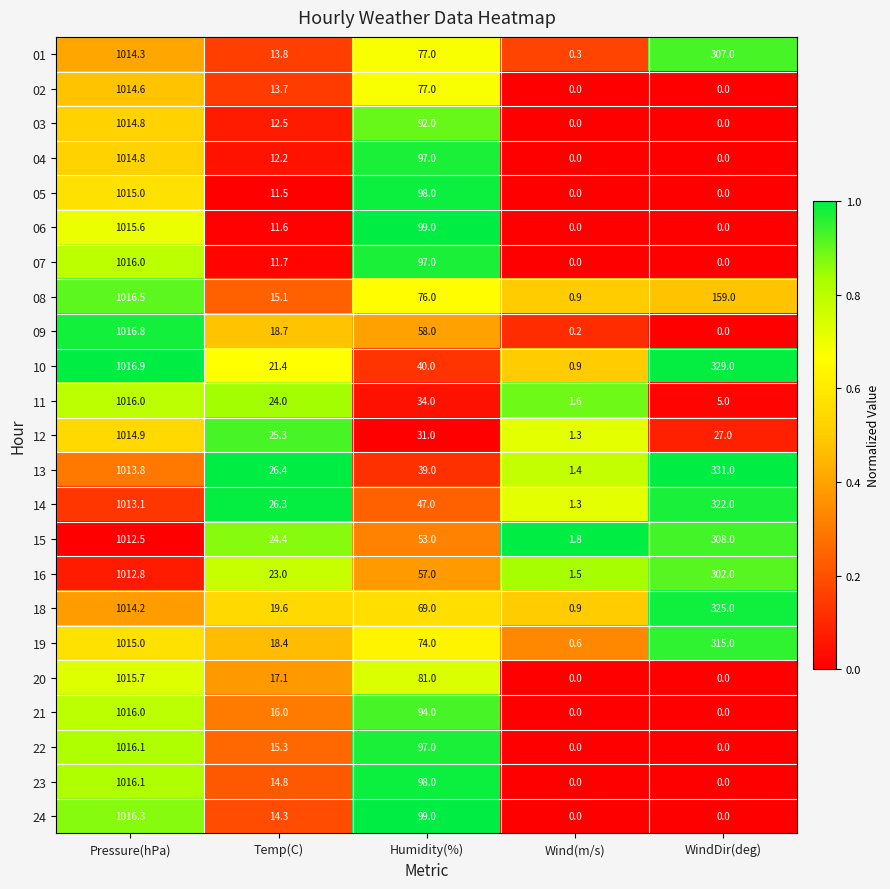

How many categories are shown in the chart?

5